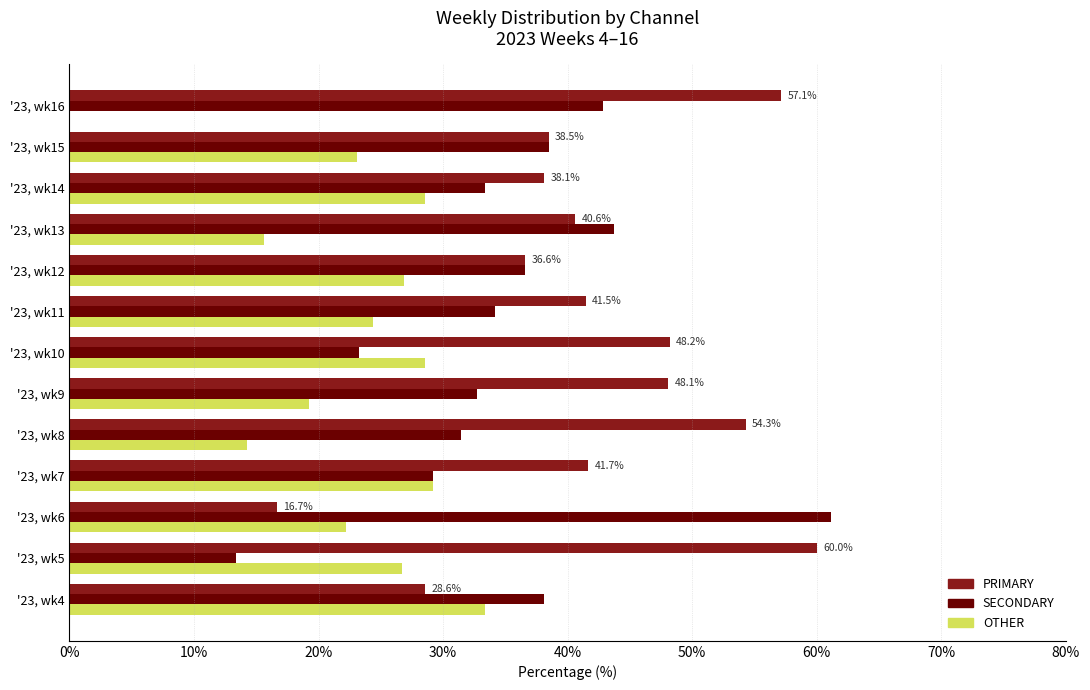

What is the average value of the PRIMARY series?

42.3